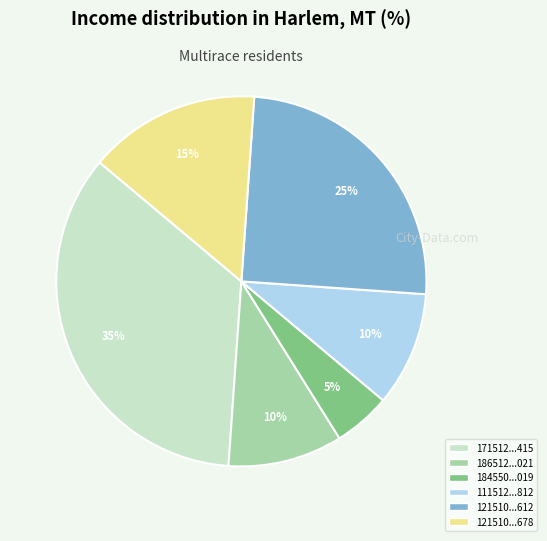

To the nearest percent, what is the average slice percentage?

17%